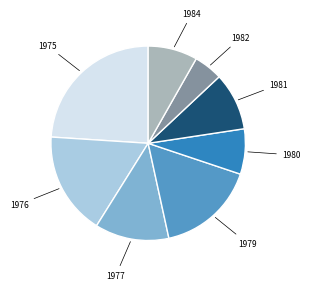

Count the number of slices in the pie.

8